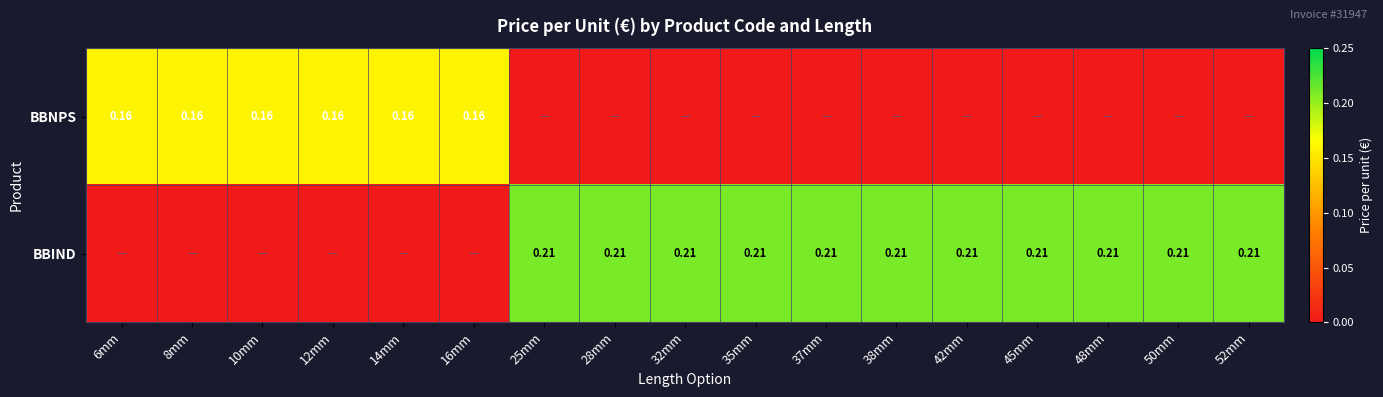

At how many categories does at least one series exceed 0?

17